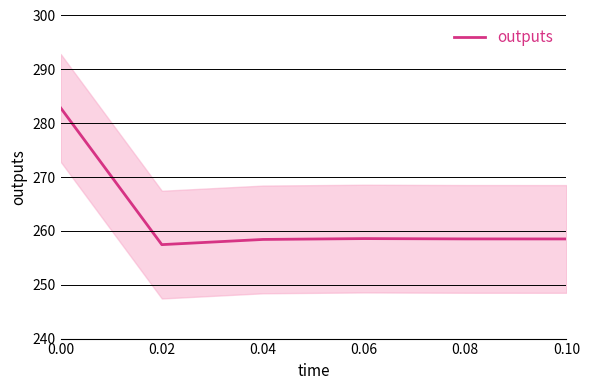

What is the difference between the values at 0.06 and 0.04?

0.2